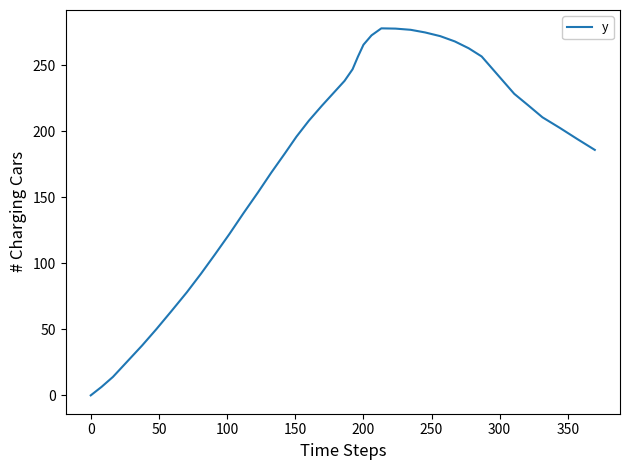

What is the maximum value shown in the chart?

278.1